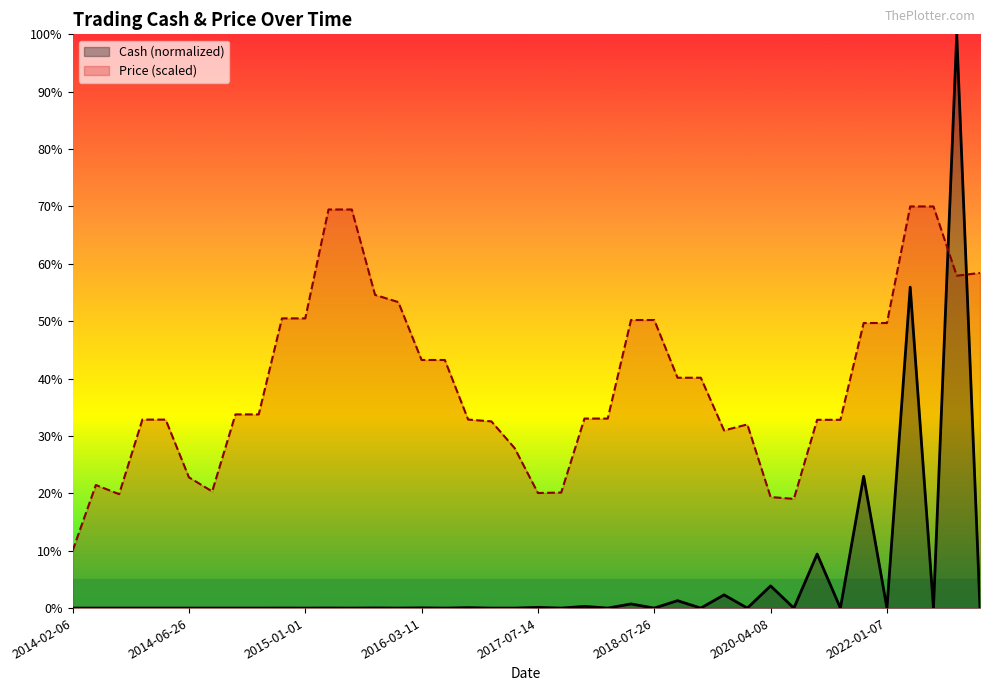

Does the chart have visible grid lines?

No